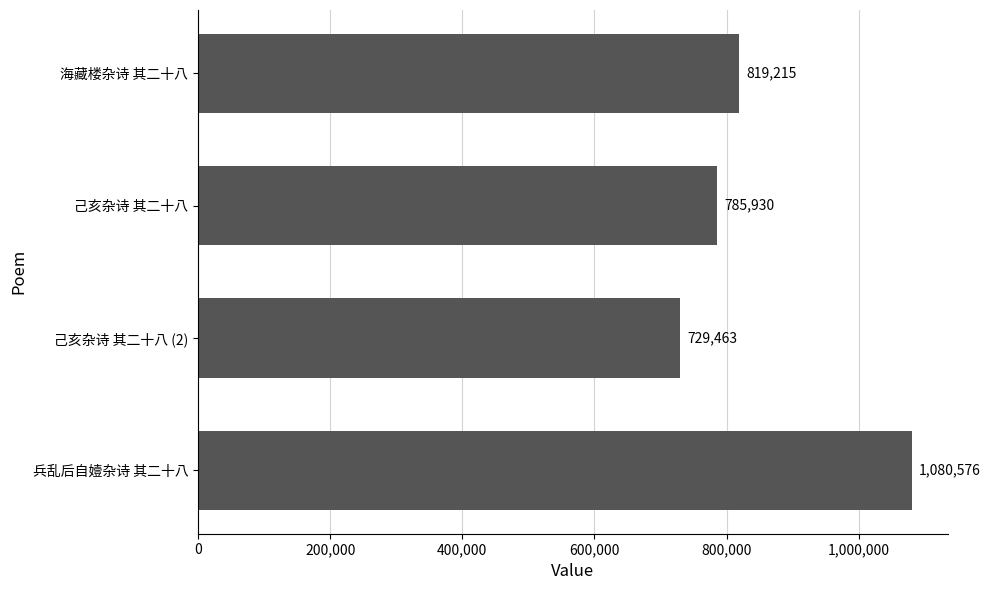

What is the sum of all values?

3415184